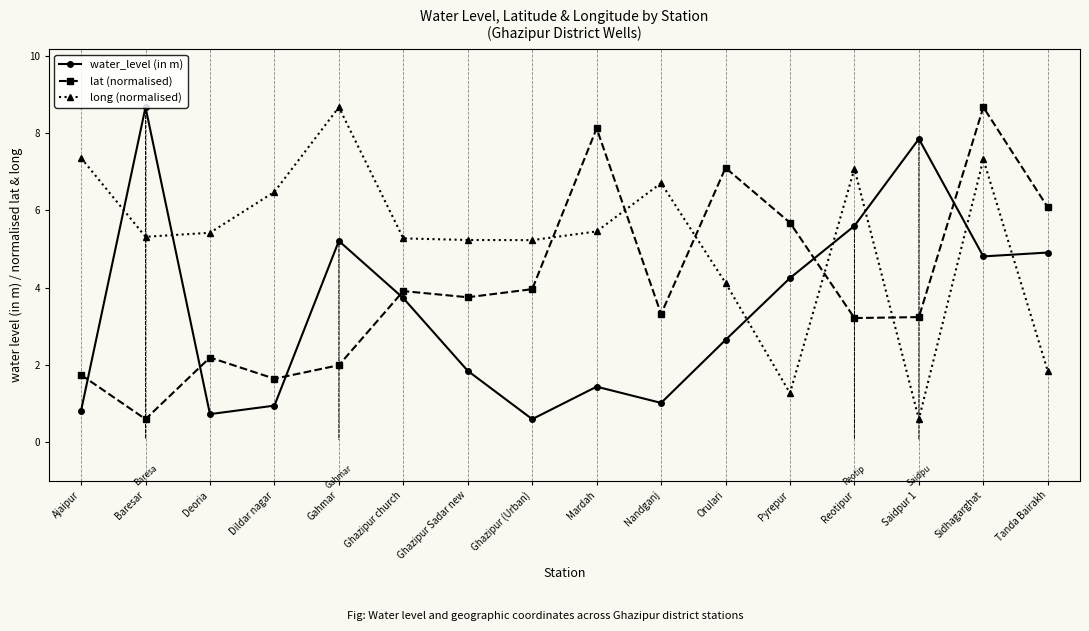

At Gahmar, list the series in order from largest to smallest.

long (normalised), water_level (in m), lat (normalised)